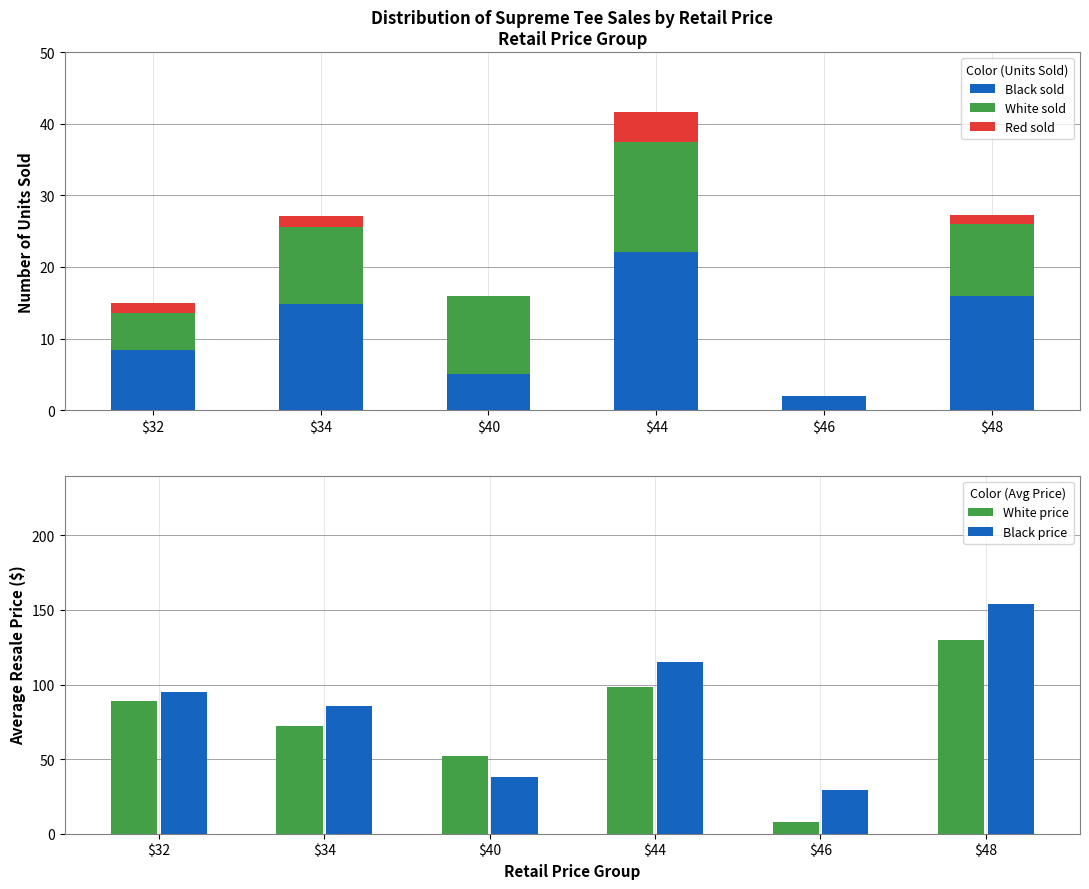

Reading right to left, what are all the values shown in this chart?

Black sold: $48=16.0	$46=2.0	$44=22.1	$40=5.0	$34=14.8	$32=8.4
White sold: $48=10.0	$46=0.0	$44=15.4	$40=11.0	$34=10.8	$32=5.2
Red sold: $48=1.3	$46=0.0	$44=4.2	$40=0.0	$34=1.5	$32=1.4
White price: $48=130.0	$46=8.0	$44=98.6	$40=52.0	$34=72.3	$32=89.0
Black price: $48=154.0	$46=29.0	$44=115.3	$40=38.0	$34=85.4	$32=95.0